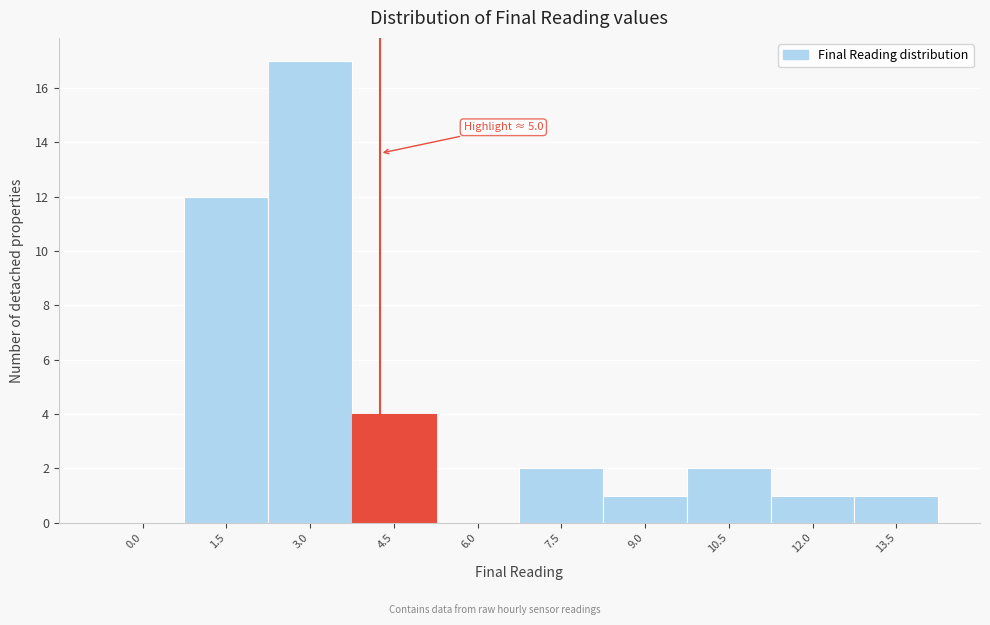

Reading left to right, what are all the values shown in this chart?

0.0=0	1.5=12	3.0=17	4.5=4	6.0=0	7.5=2	9.0=1	10.5=2	12.0=1	13.5=1